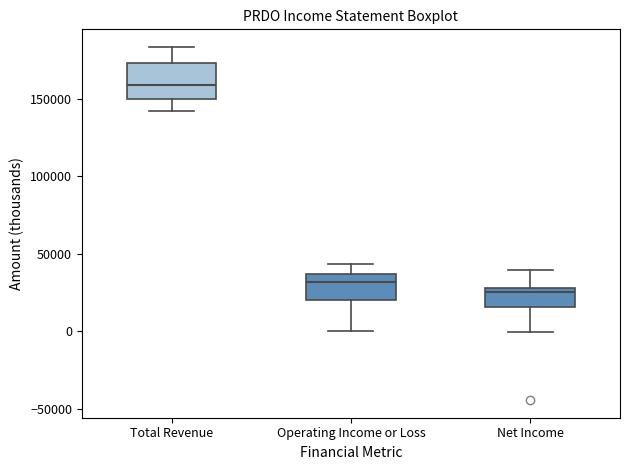

Reading left to right, read every box against the y-axis: the position of its median line, the range the box covers, and the ends of its whiskers. The values are not printed on the chart, so give them approximately, as read against the axis.

Total Revenue: median 160000, box 150000 to 175000, whiskers 140000 to 185000
Operating Income or Loss: median 30000, box 20000 to 35000, whiskers 0 to 45000
Net Income: median 25000, box 15000 to 30000, whiskers 0 to 40000